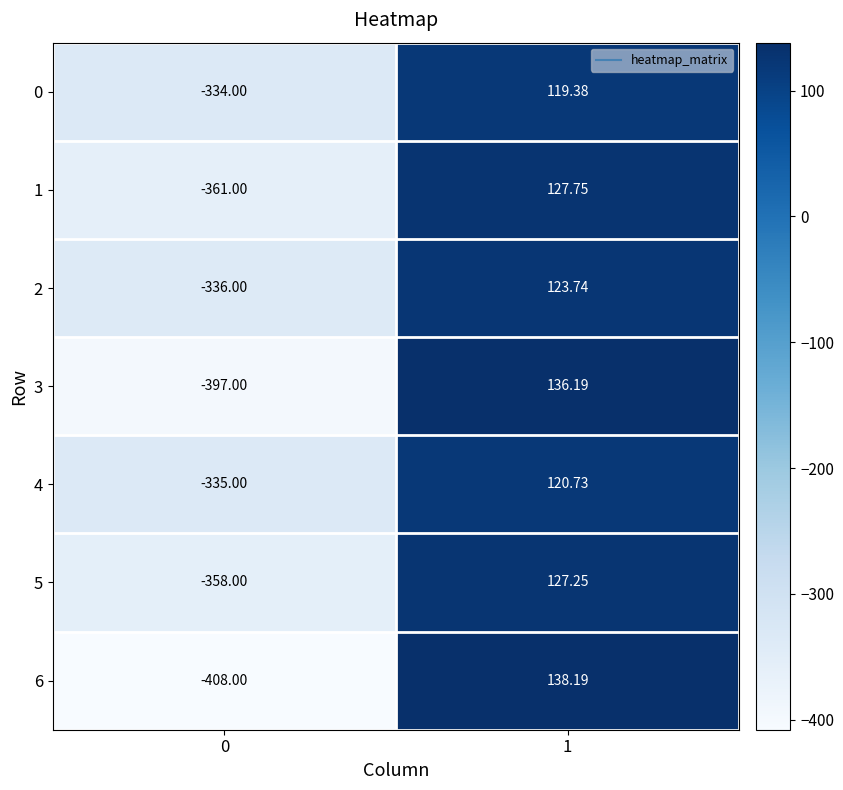

How many data points does each series have?

2